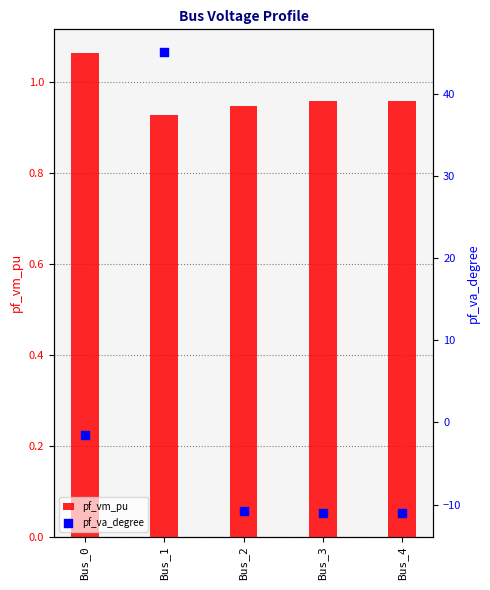

What is the total value across all series at Bus_1?

45.9